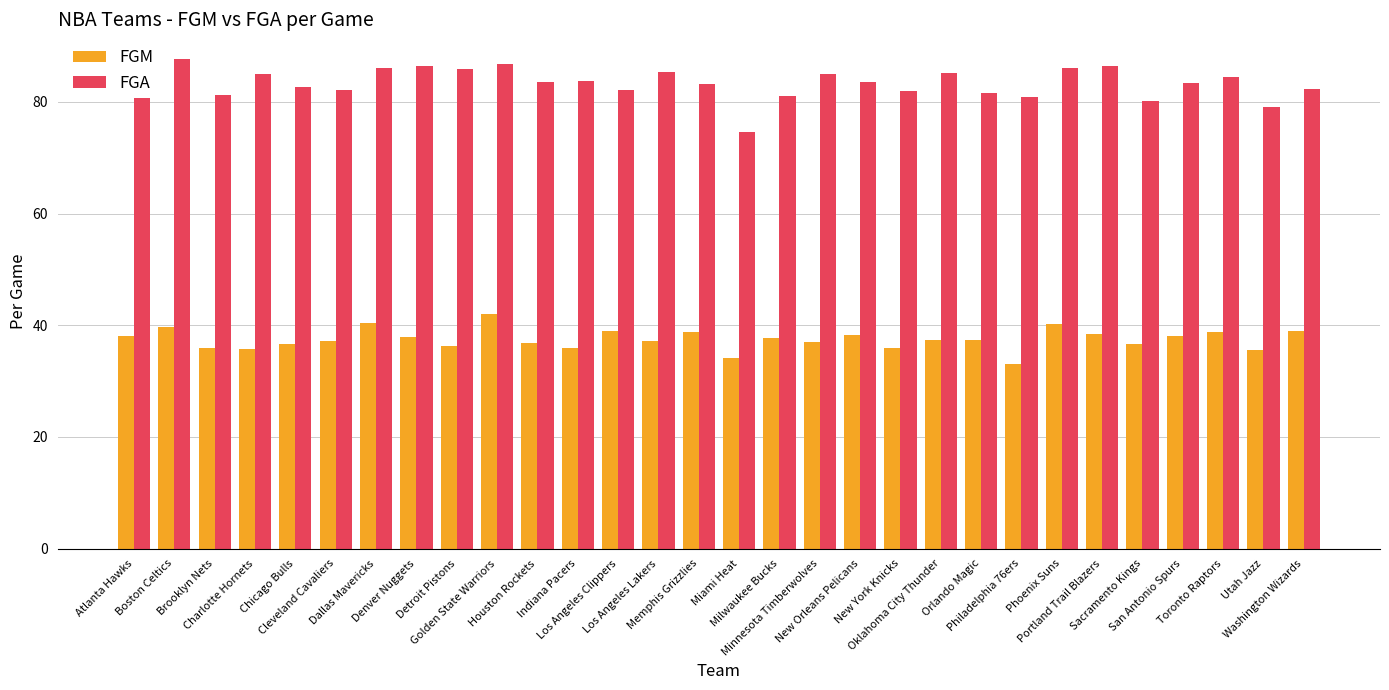

At how many categories does at least one series exceed 65?

30